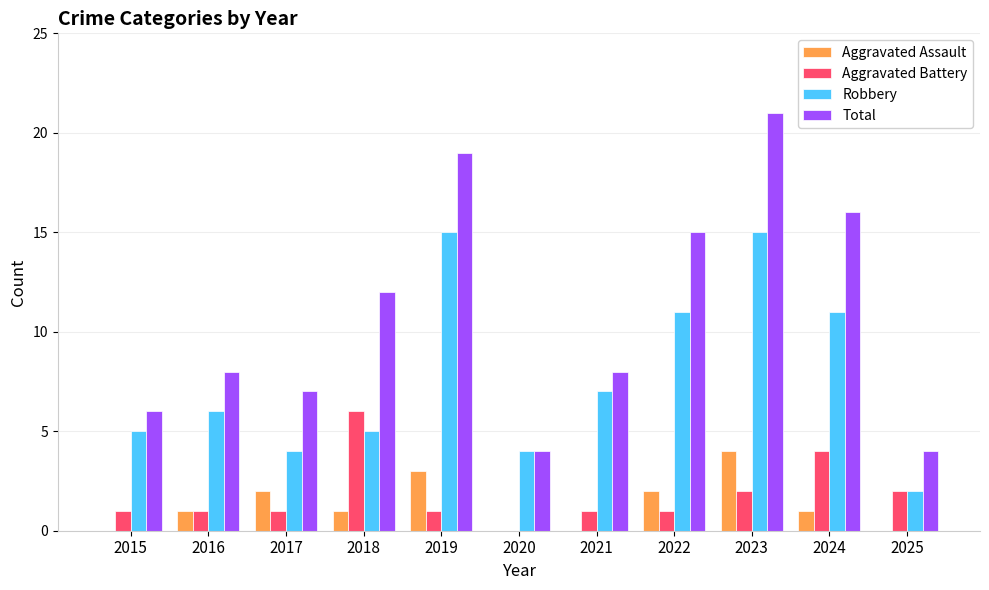

What is the sum of all Total values?

120